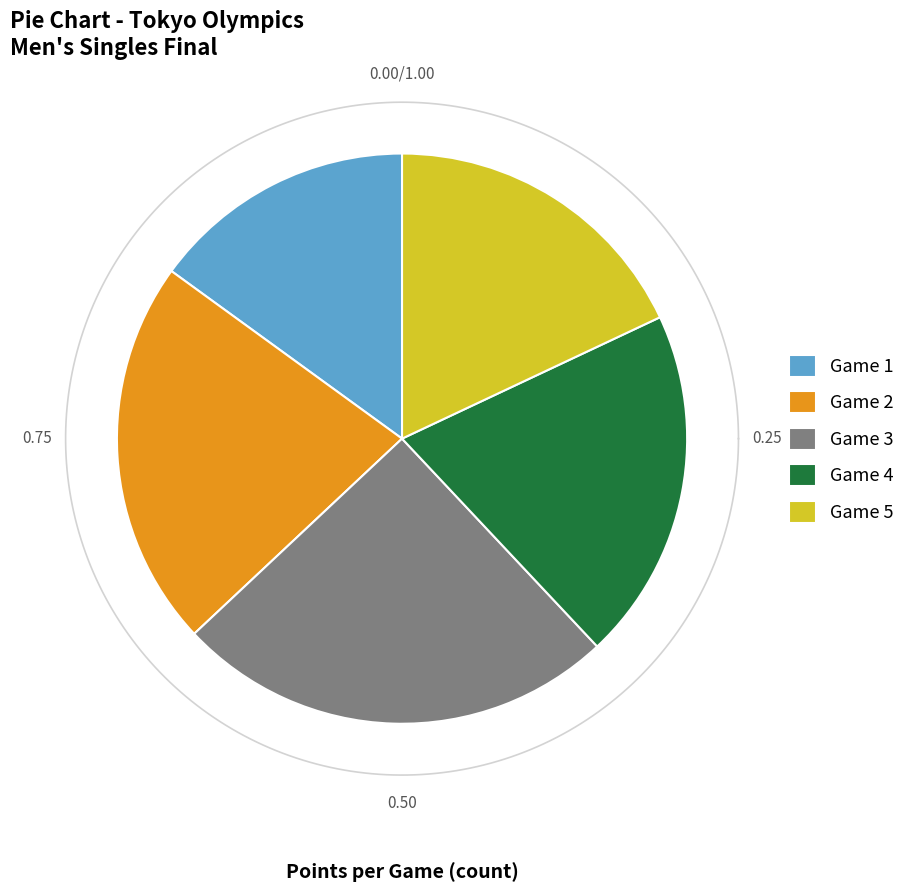

Is it true that Game 5 is 9% of the pie?

False